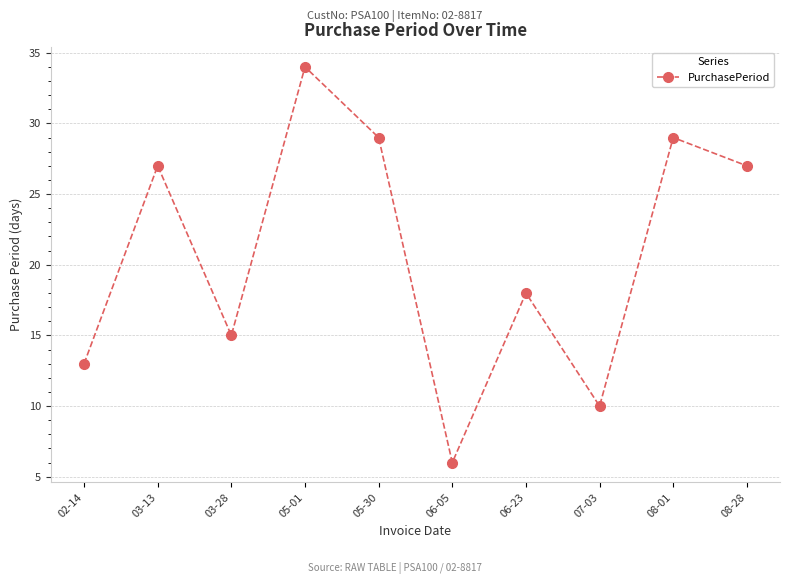

What is the change in value from 03-28 to 06-23?

+3